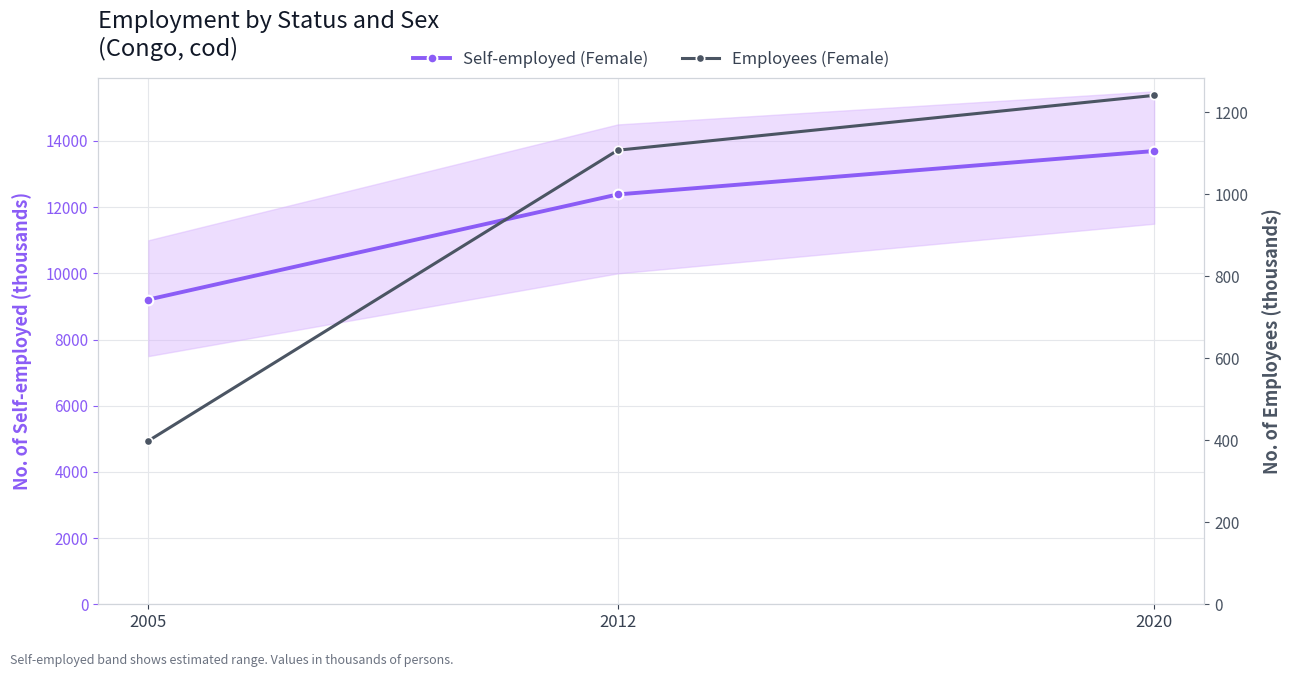

Which series has the largest total across all categories?

Self-employed (Female)